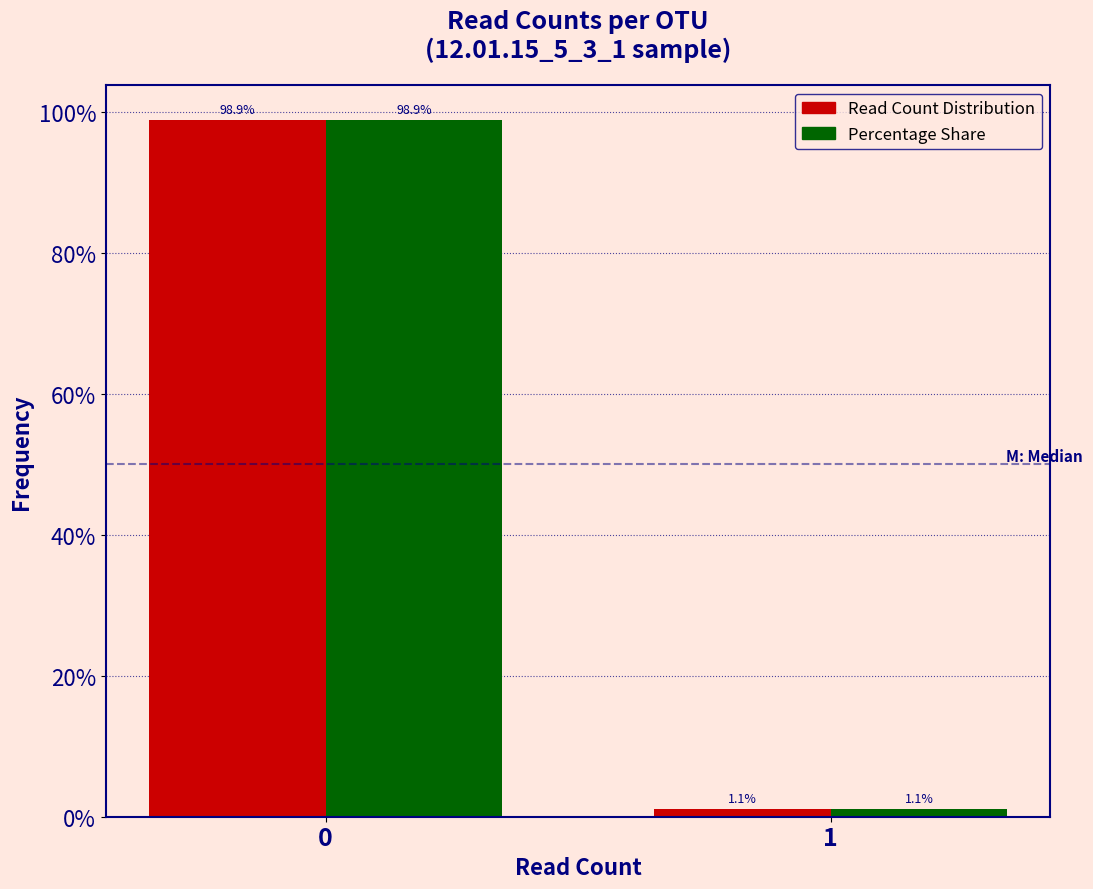

What is the maximum value shown in the chart?

98.9